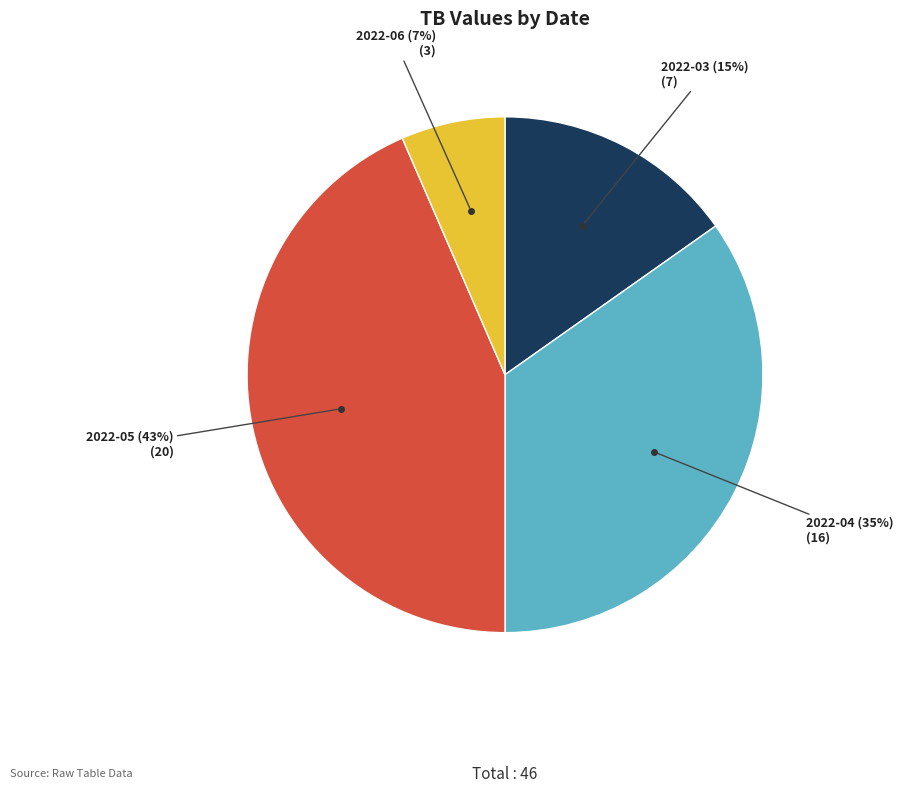

Does any single category account for the majority?

No